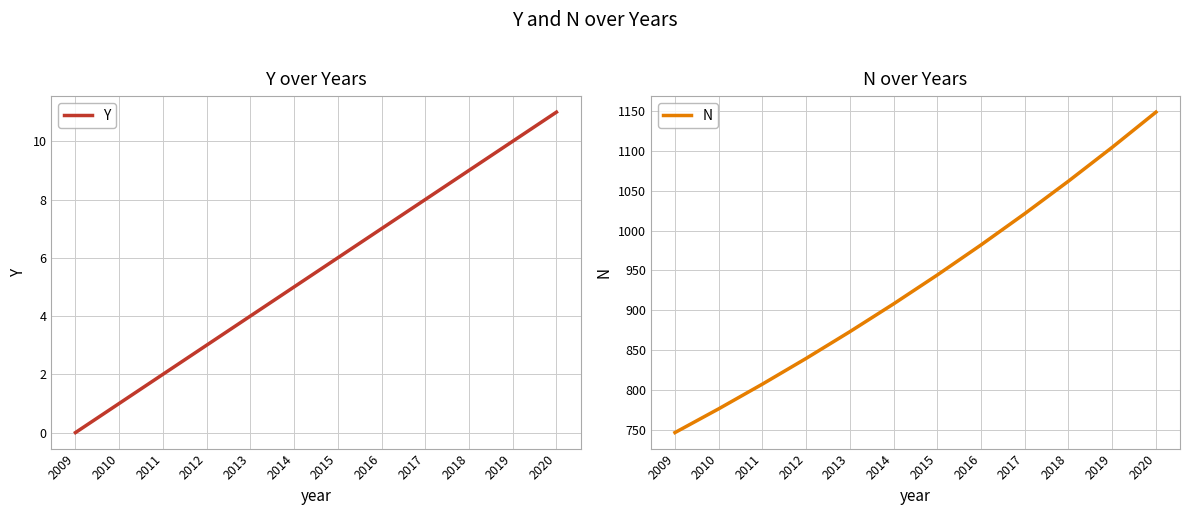

True or false: N and Y intersect in this chart.

False